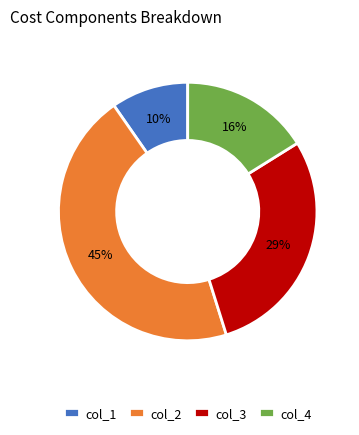

What is the ratio of the value at col_2 to the value at col_4?

2.8